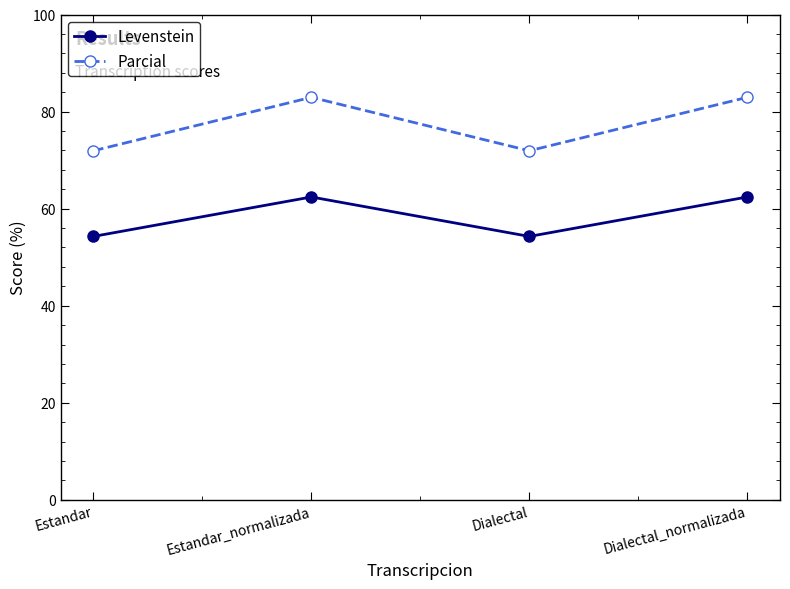

How many interior local peaks does the Parcial series have?

1